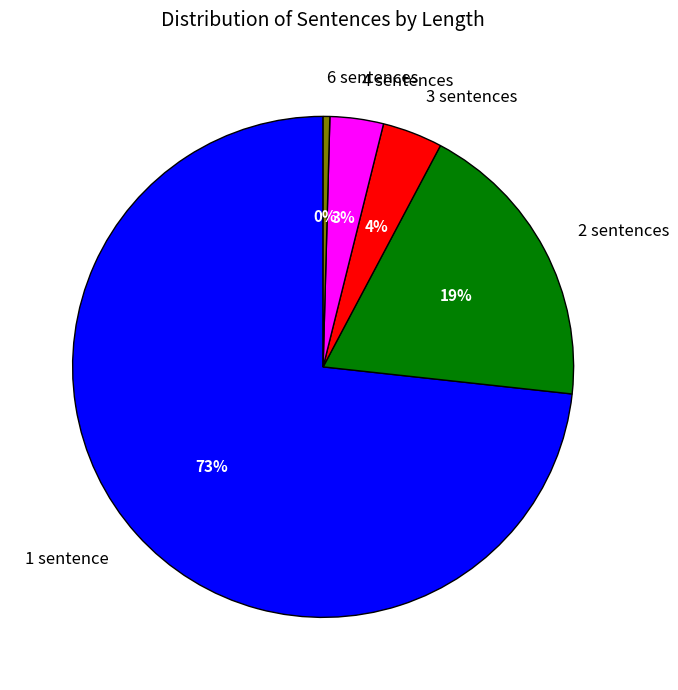

True or false: 6 sentences accounts for 0% of the total.

True